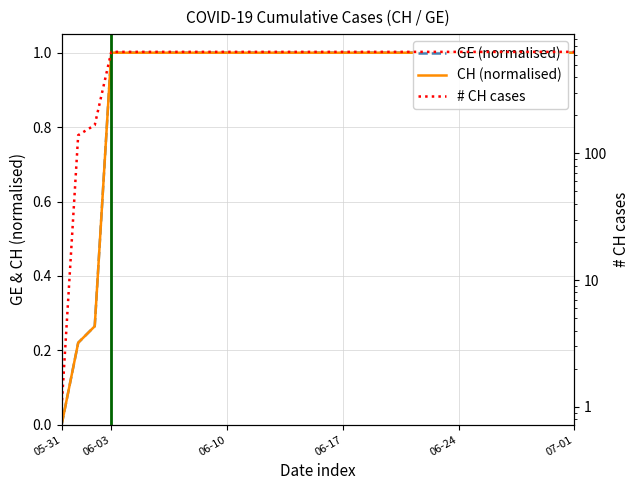

True or false: CH (normalised) has more than 2 points higher than both neighbors.

False